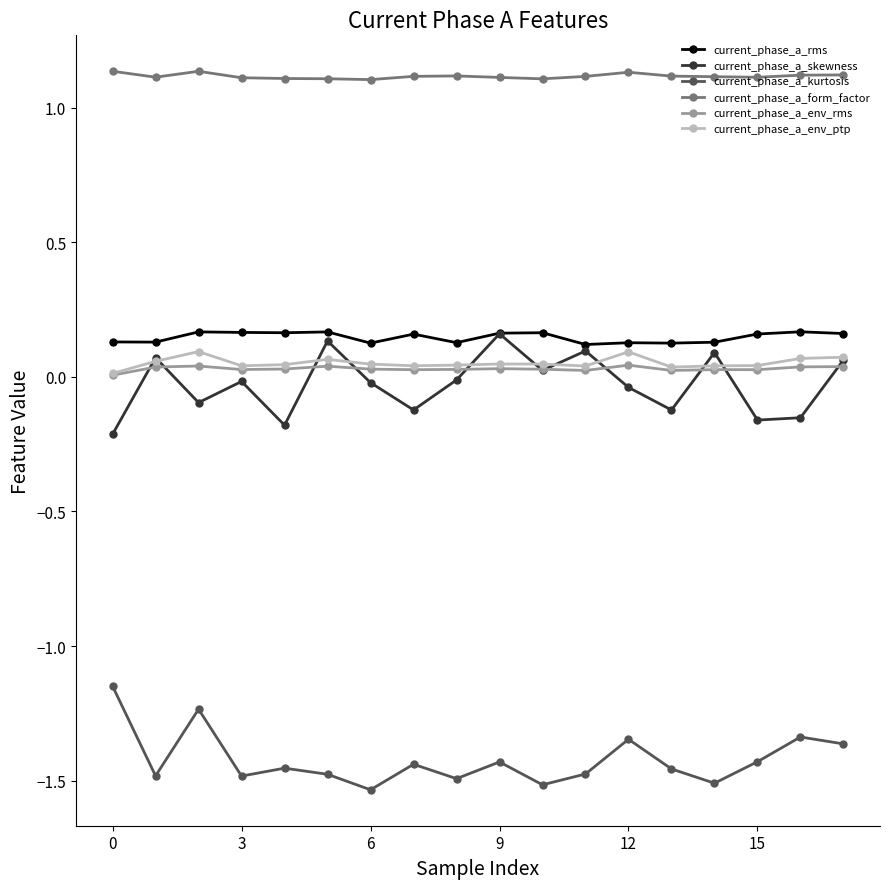

True or false: current_phase_a_rms has more than 0 interior local peaks.

True